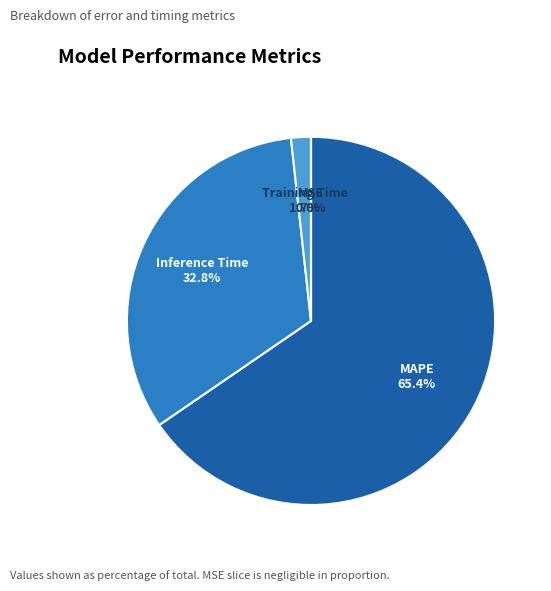

Is the sum of Training Time and Inference Time greater than half?

No